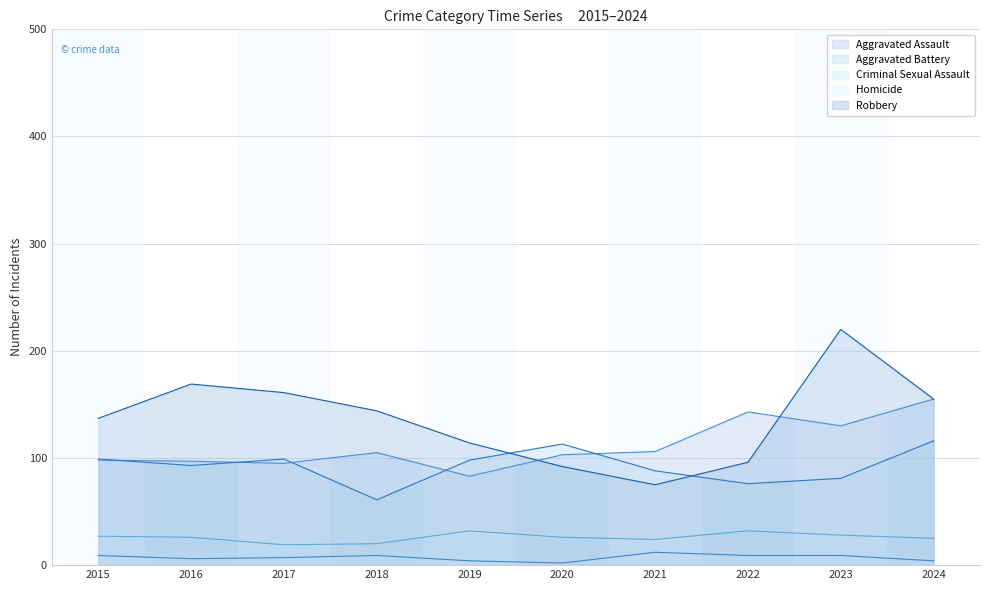

At which label does Criminal Sexual Assault first exceed 26?

2015